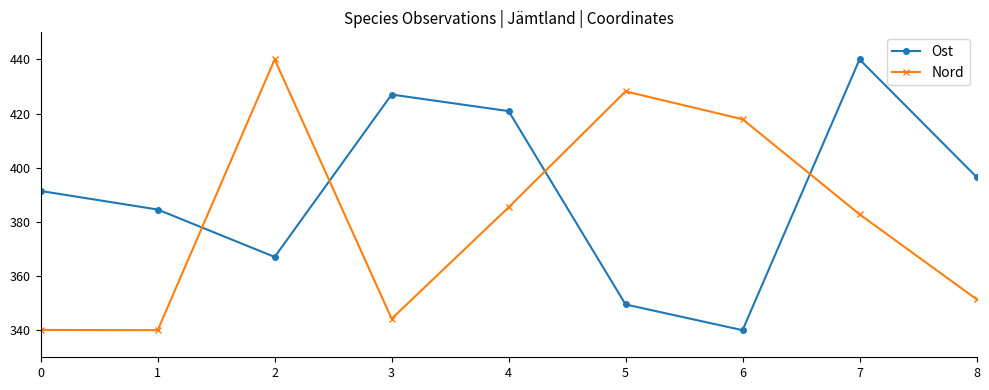

At which category is the sum across all series the highest?

7